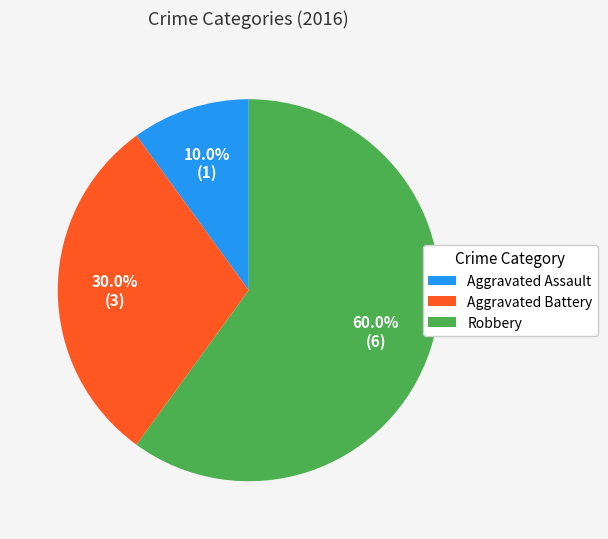

To the nearest percent, what is the combined percentage of Aggravated Battery and Aggravated Assault?

40%